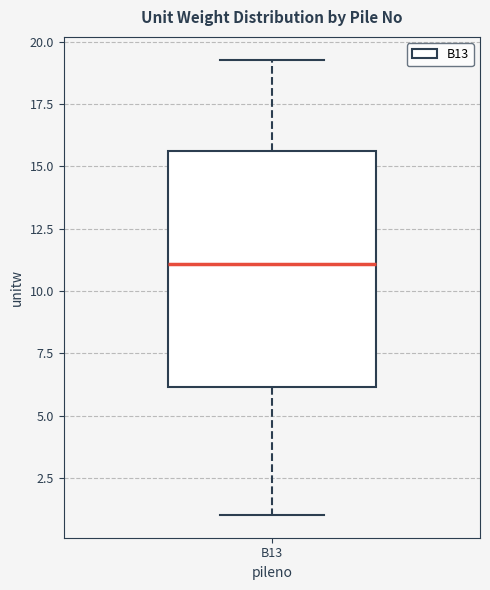

Transcribe this box plot: give where the median line is, the range the box spans, and where the two whiskers end, as read against the y-axis. The values are not printed on the chart, so give them approximately, as read against the axis.

median 11.0, box 6.0 to 15.5, whiskers 1.0 to 19.5